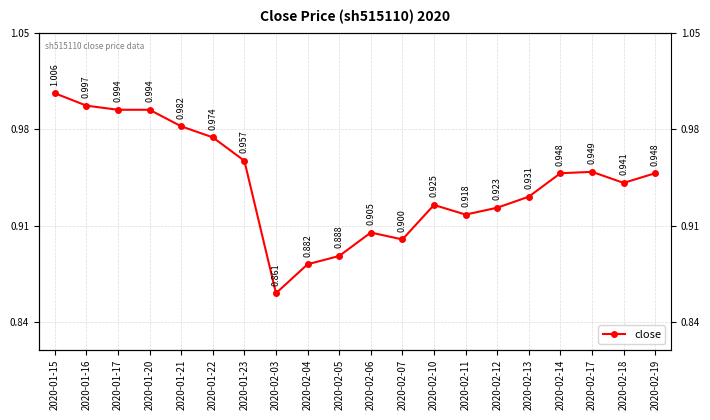

Reading left to right, transcribe all the data shown in this chart.

1.0	1.0	1.0	1.0	1.0	1.0	1.0	0.9	0.9	0.9	0.9	0.9	0.9	0.9	0.9	0.9	0.9	0.9	0.9	0.9